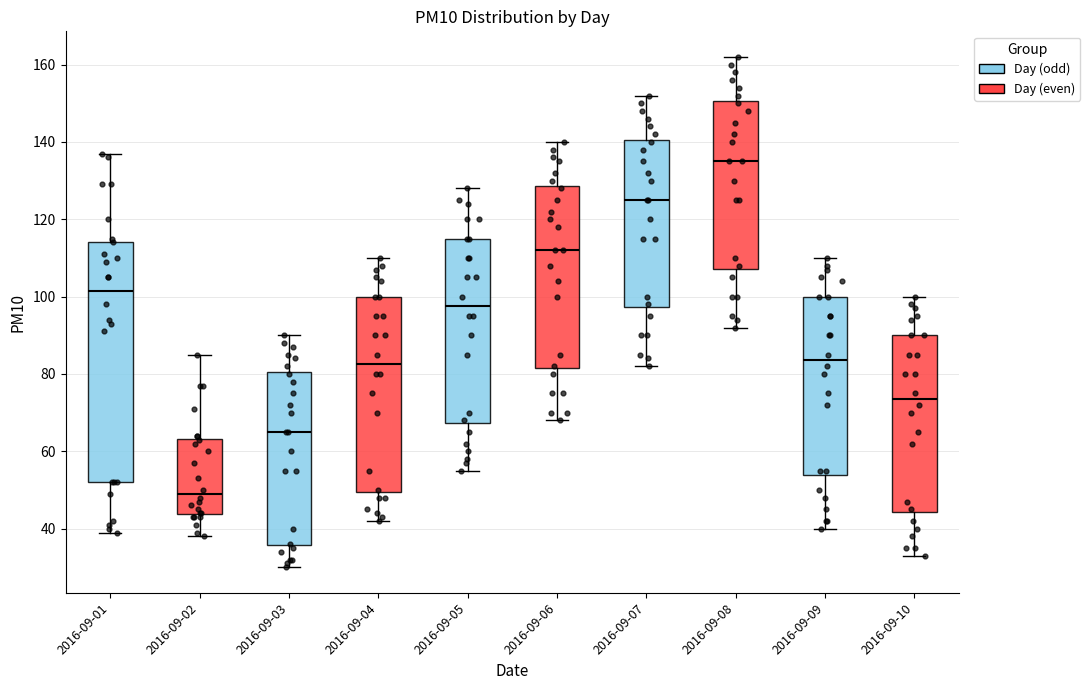

Where does the median line of the box for 2016-09-04 sit on the y-axis? The values are not printed on the chart, so give them approximately, as read against the axis.

82